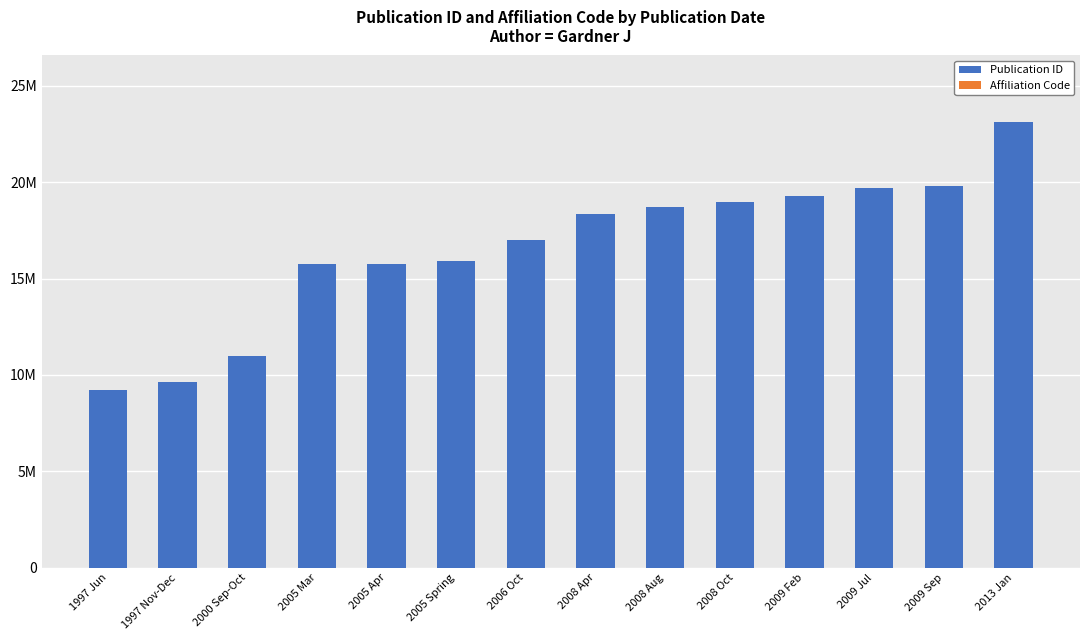

Are the bars horizontal?

No